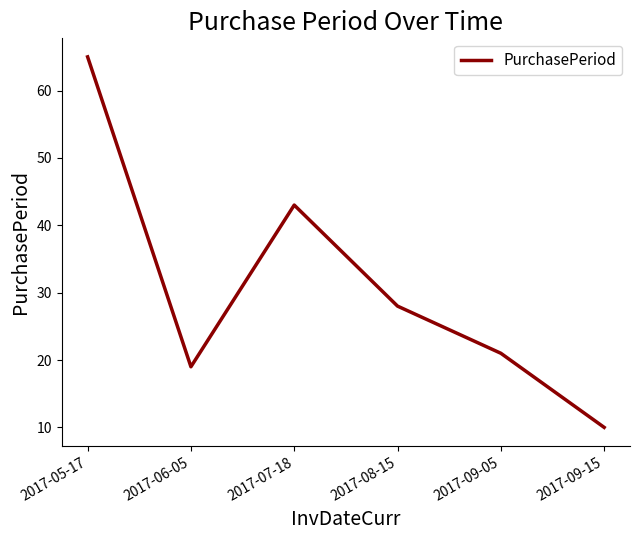

At which category does the data reach its first local valley?

2017-06-05